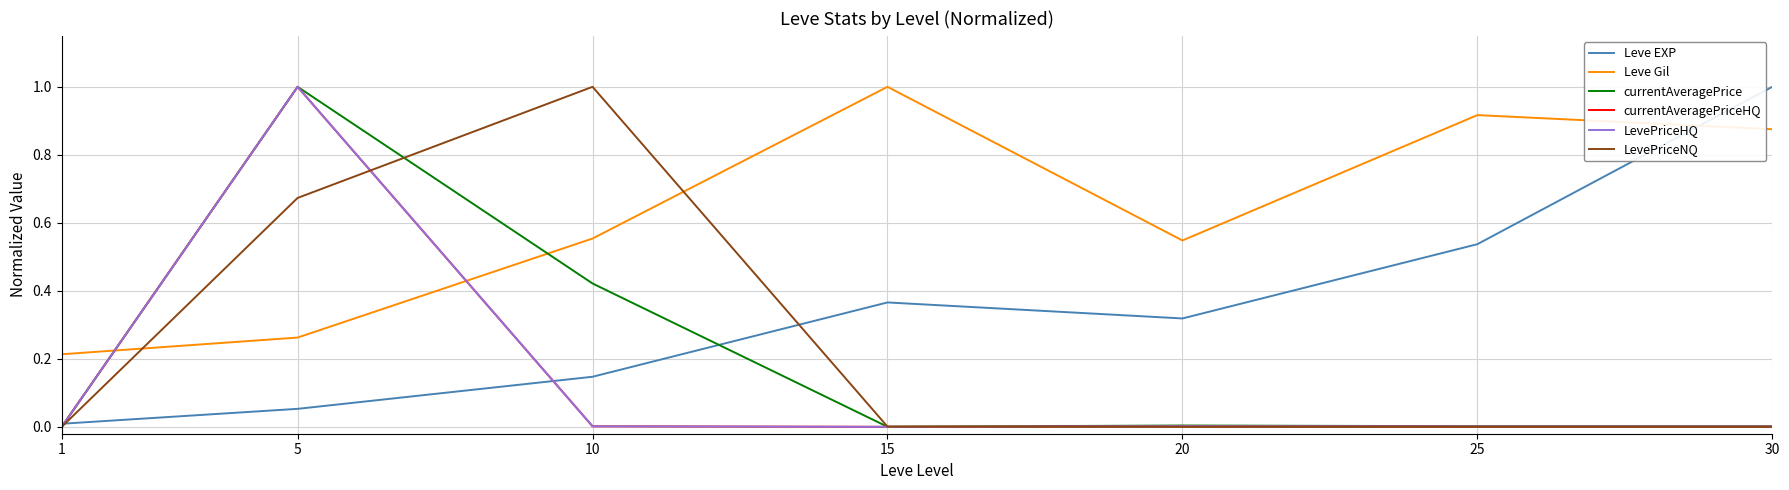

Which has a higher value, 20 or 10?

20